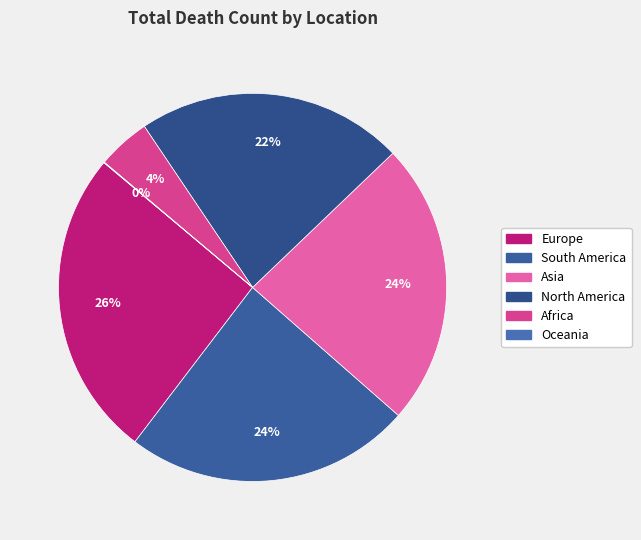

True or false: Africa accounts for 4% of the total.

True